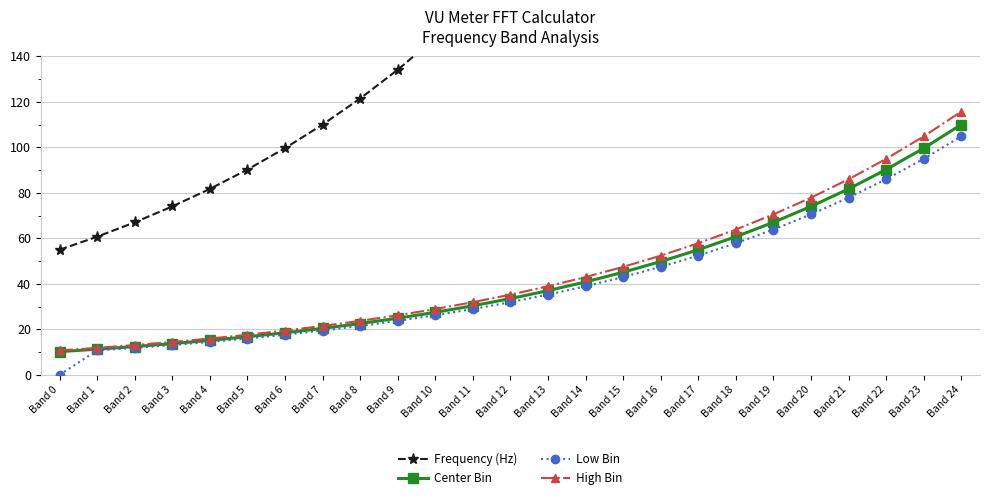

At which label is Frequency (Hz) closest to 323?

Band 18